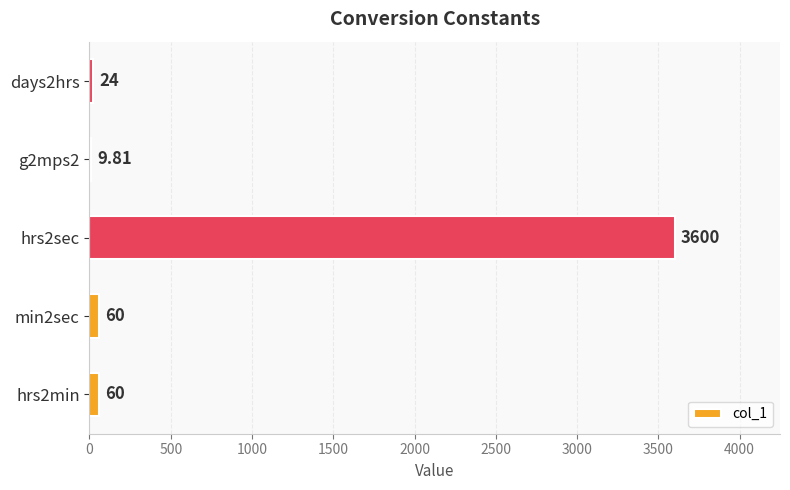

Which has a higher value, days2hrs or hrs2sec?

hrs2sec